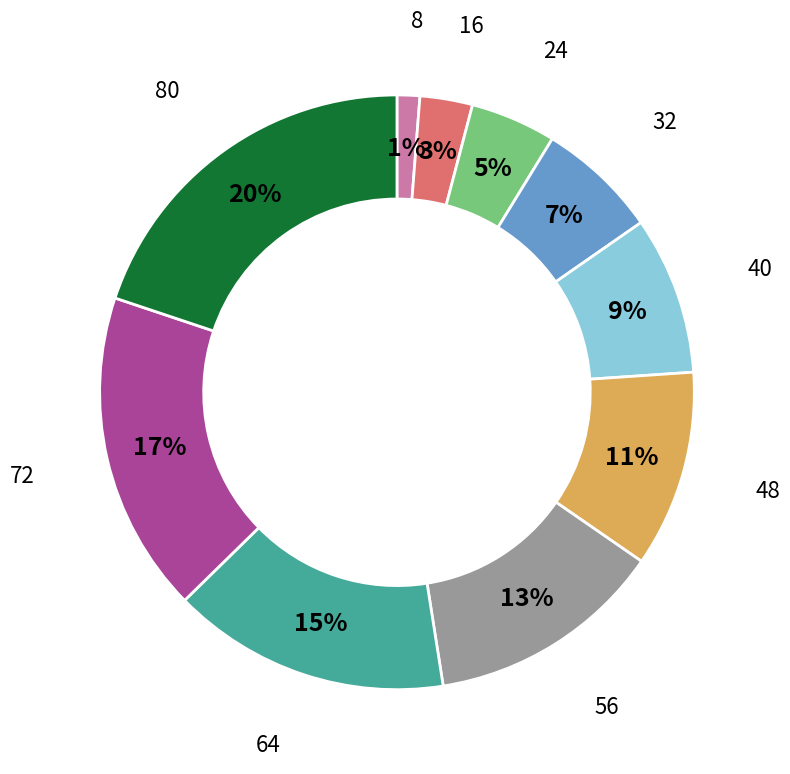

Which has a higher value, 16 or 32?

32